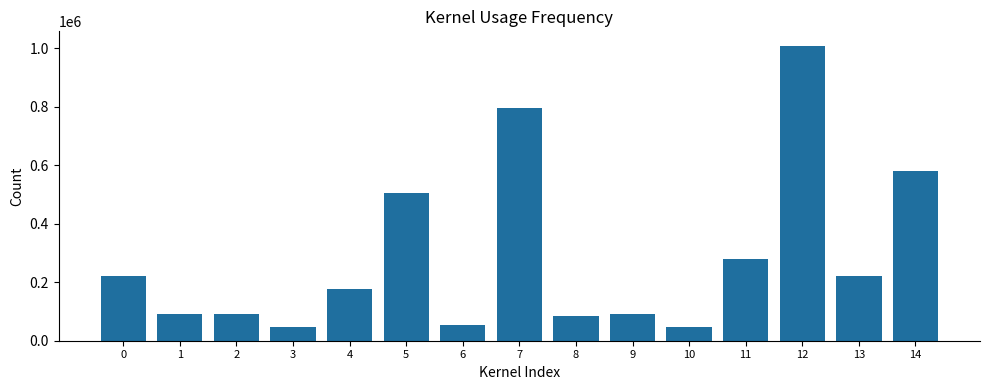

What is the sum of all values?

4305832